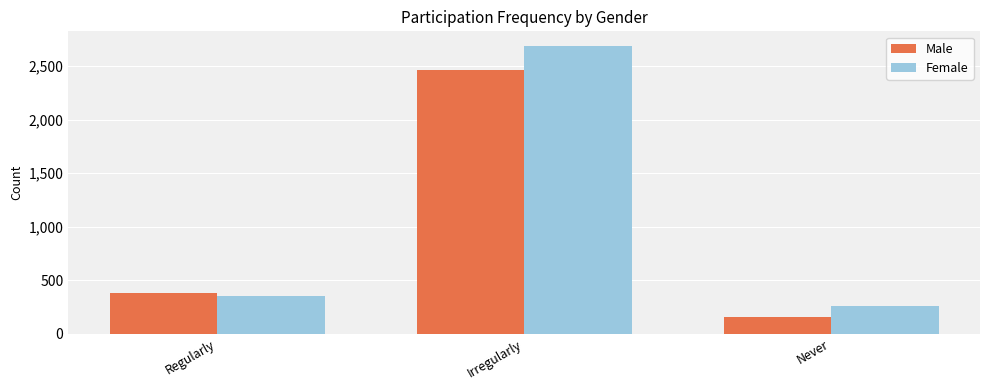

List the series in order of their peak value, highest first.

Female, Male